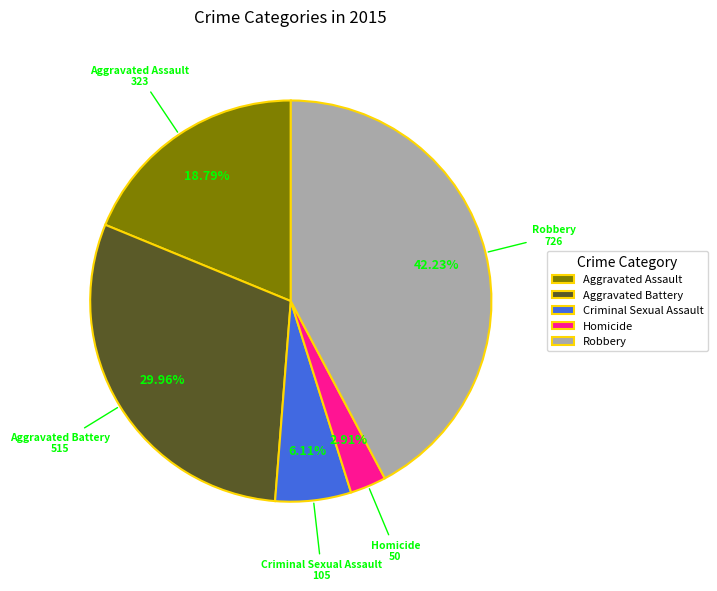

How many slices are in this pie chart?

5